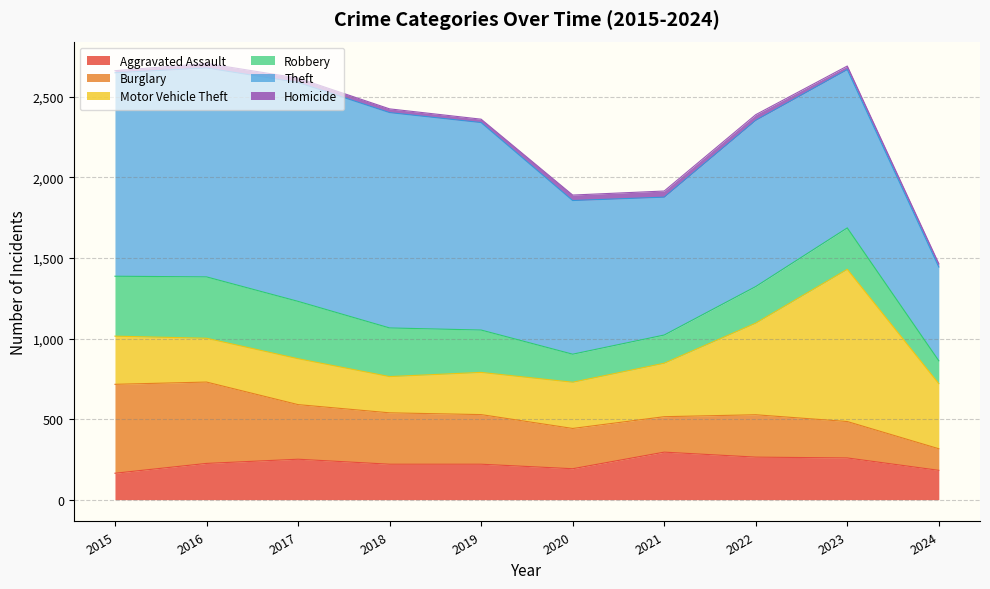

Between 2020 and 2019, which is larger?

2019